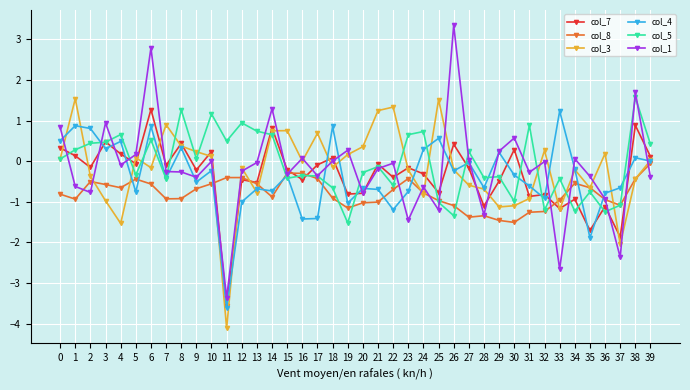

What is the highest value of the col_3 series?

1.5